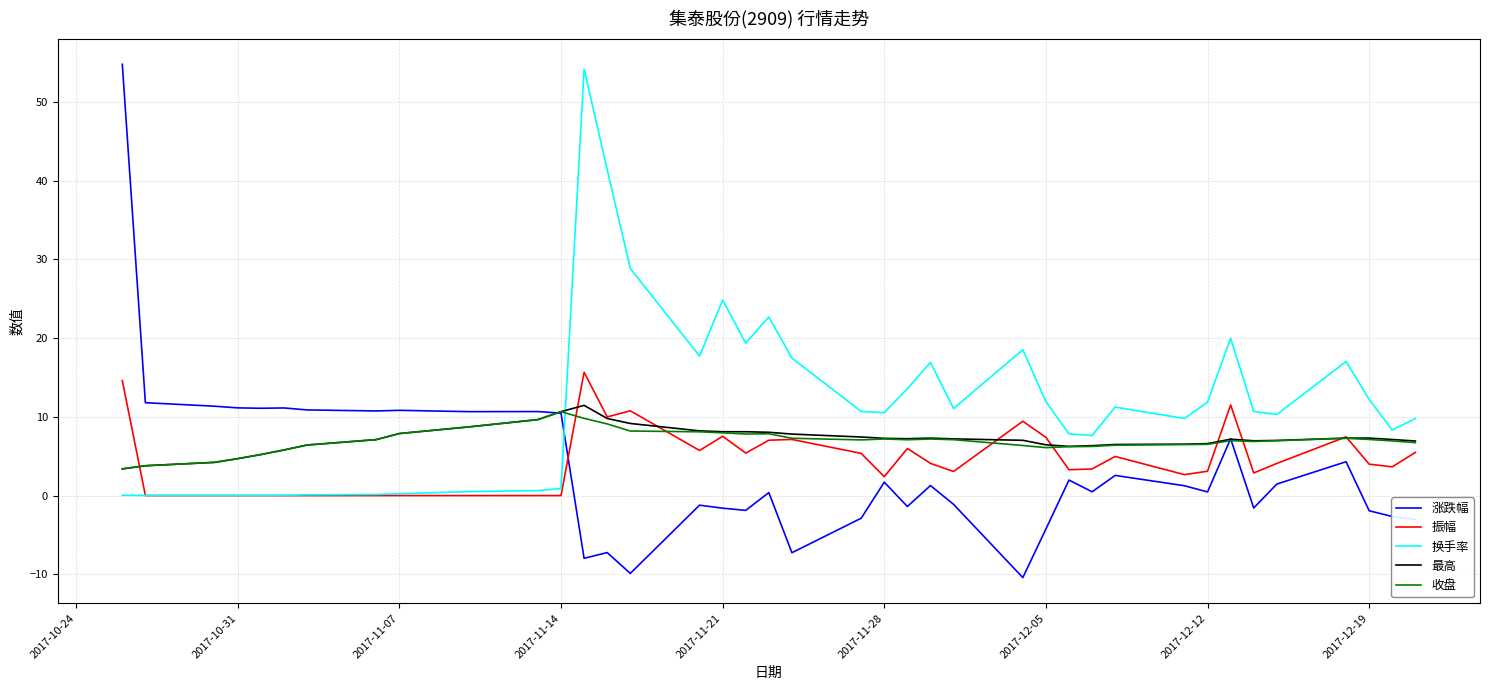

What is the maximum value for 振幅?

15.7